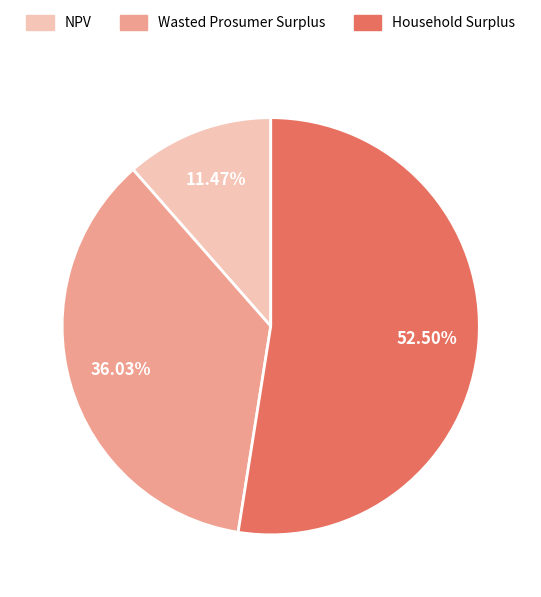

What percentage is NOT represented by Household Surplus?

47.5%